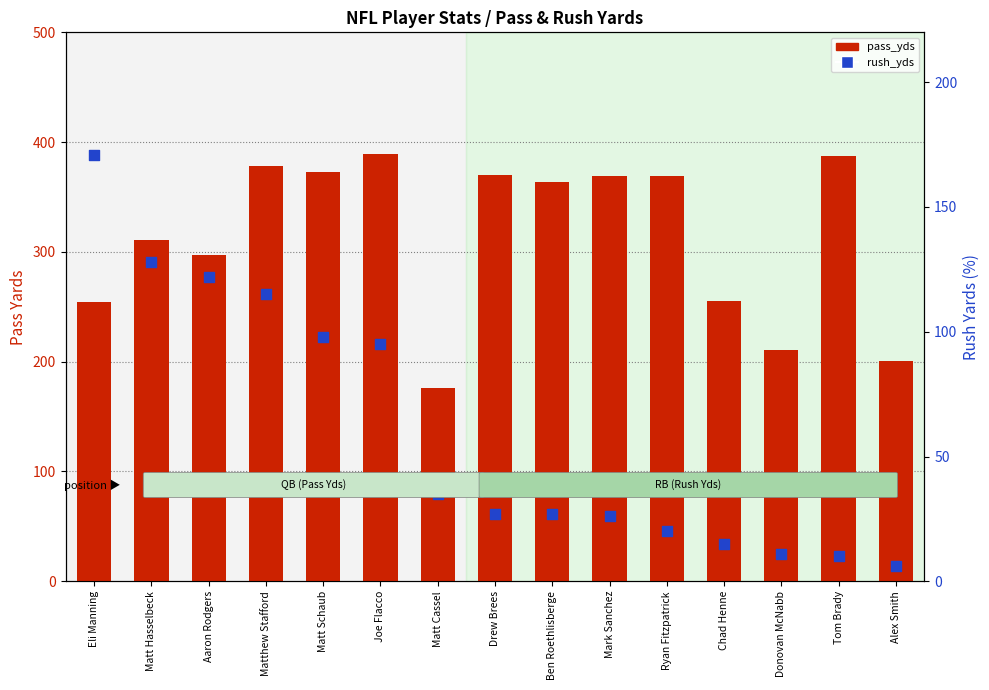

Is the value of pass_yds at Drew Brees greater than the value of rush_yds at Ryan Fitzpatrick?

Yes